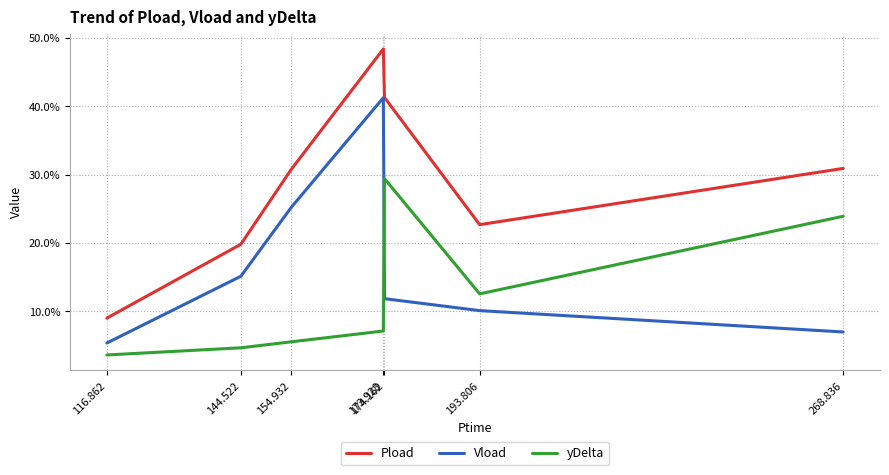

Is this an area chart (filled region under the line)?

No